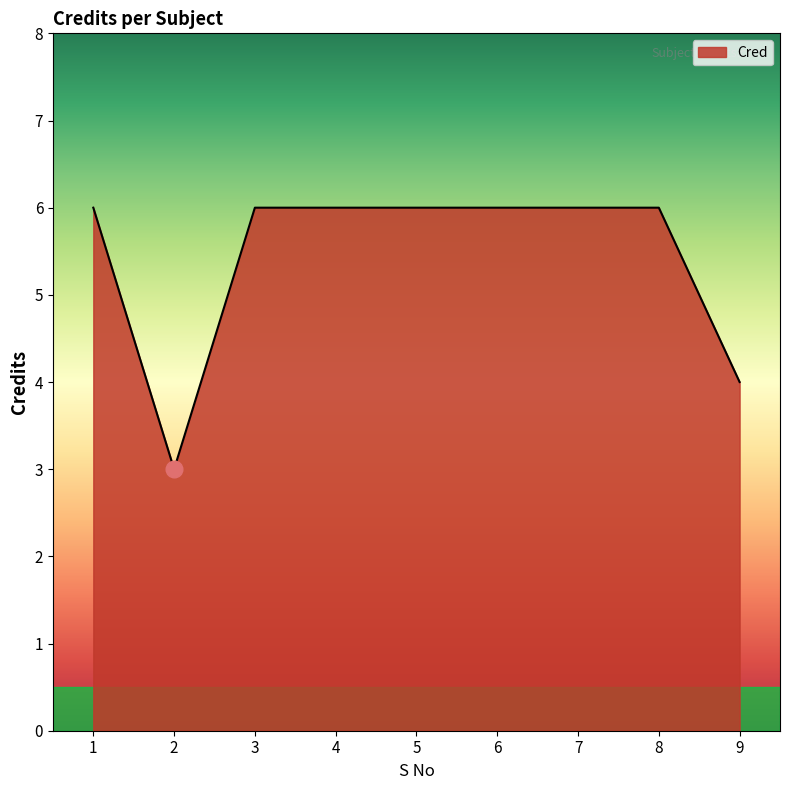

Approximately how many times larger is the value at 5 compared to 4?

1.0